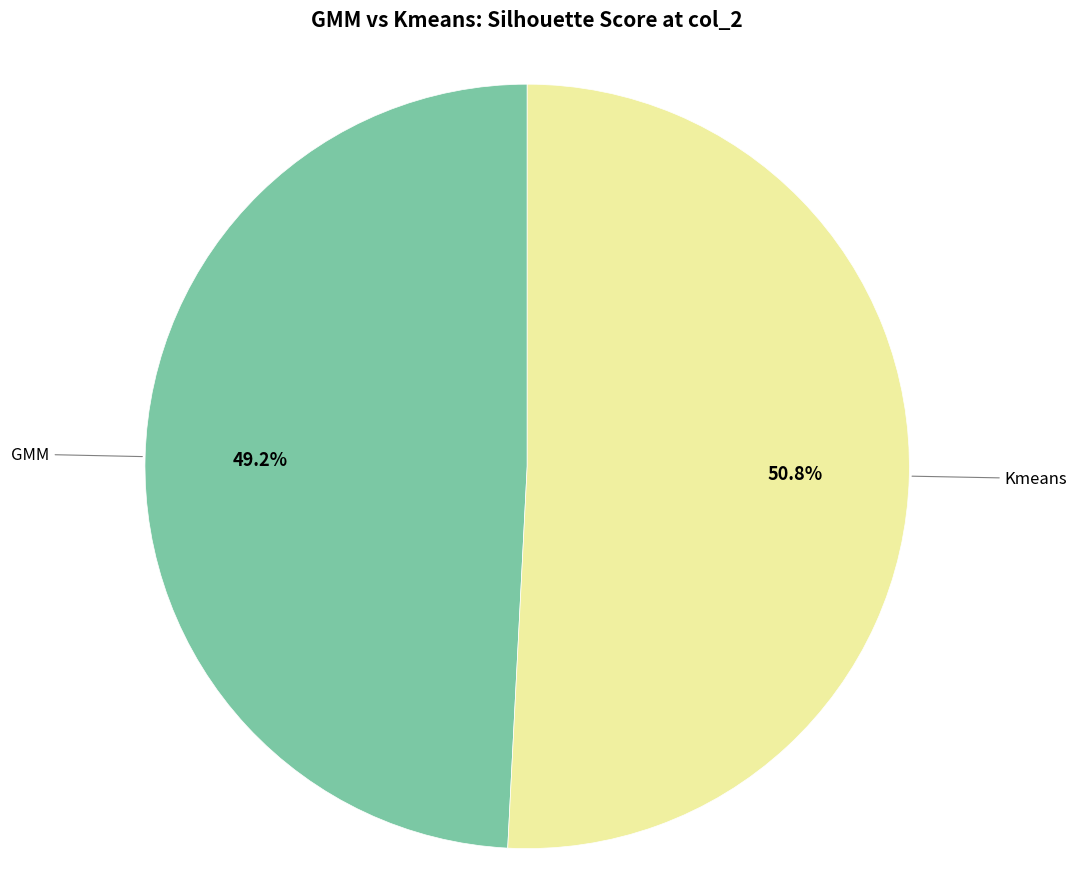

Between GMM and Kmeans, which is larger?

Kmeans